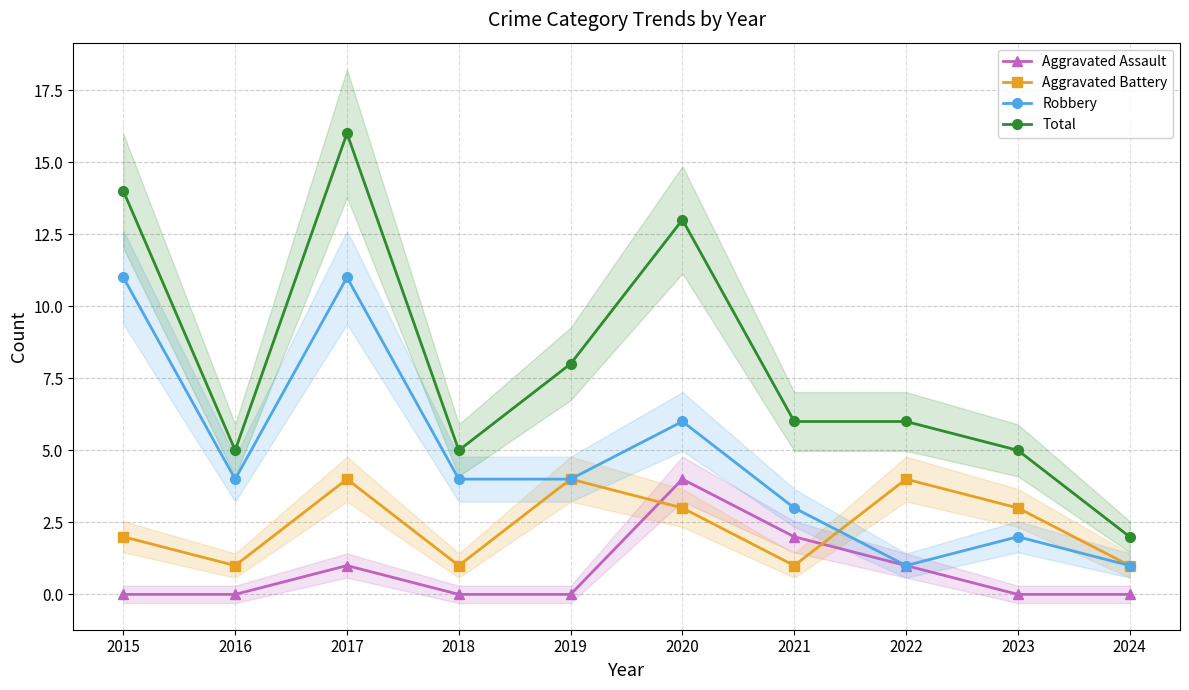

Is it true that Total equals 5 at 2023?

True